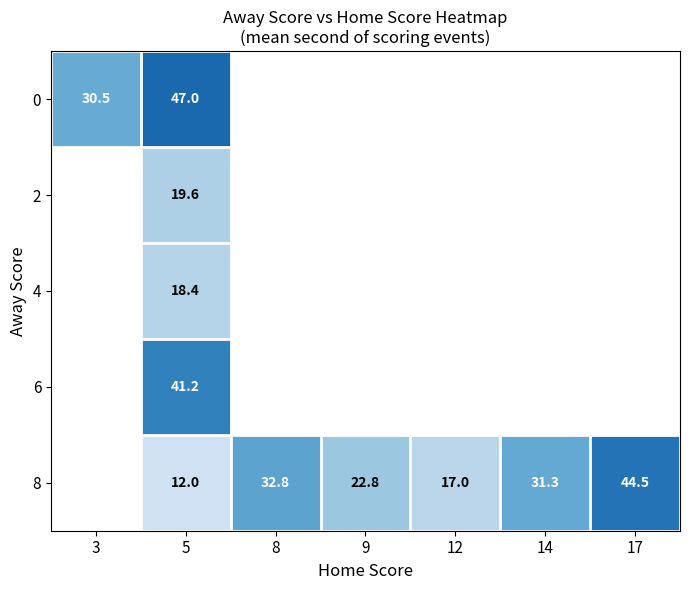

At which category does the chart reach its peak across all series?

5